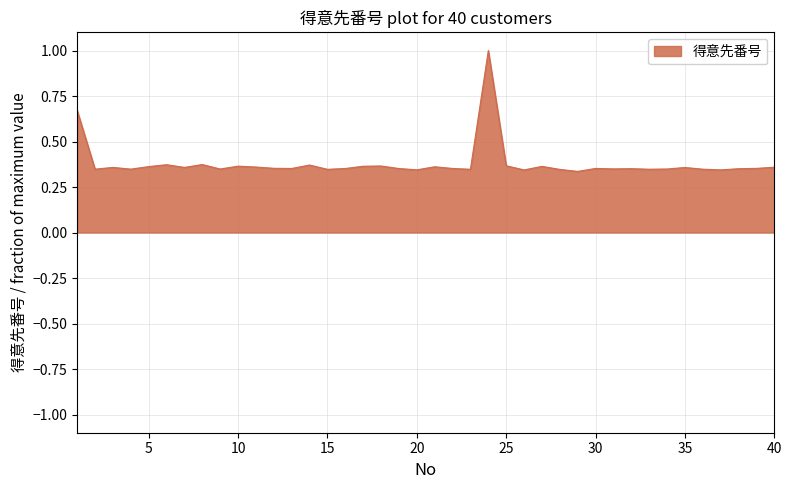

How many values are between 0 and 1?

40